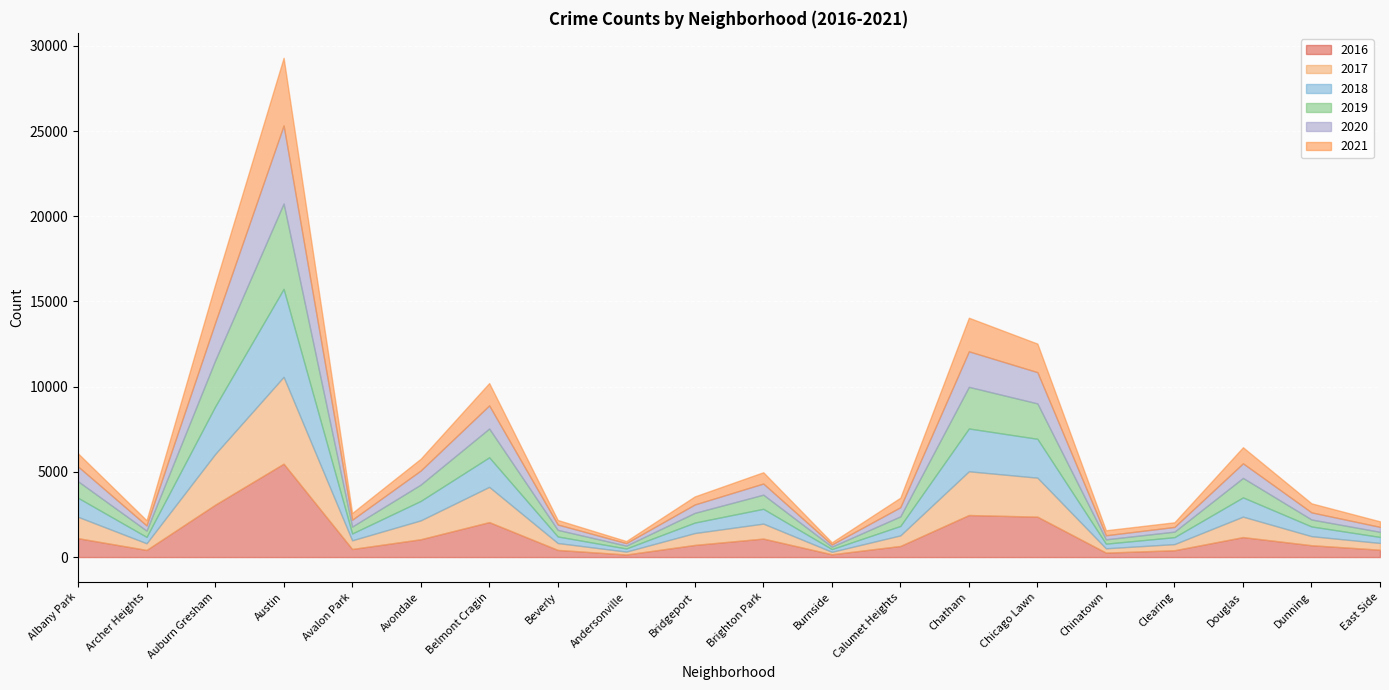

True or false: 2016 has a value of 3319 at Austin.

False